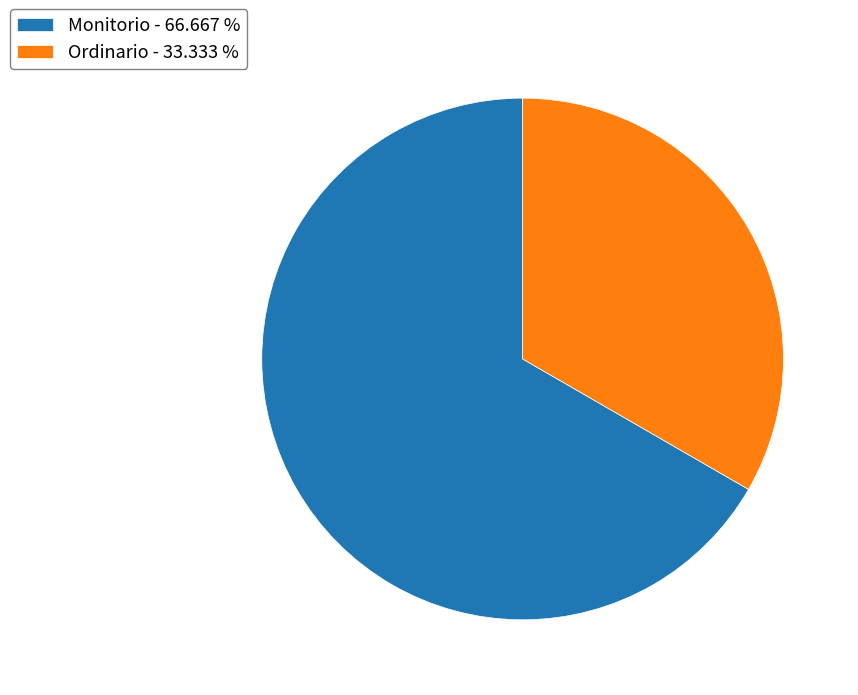

Between Monitorio and Ordinario, which is larger?

Monitorio